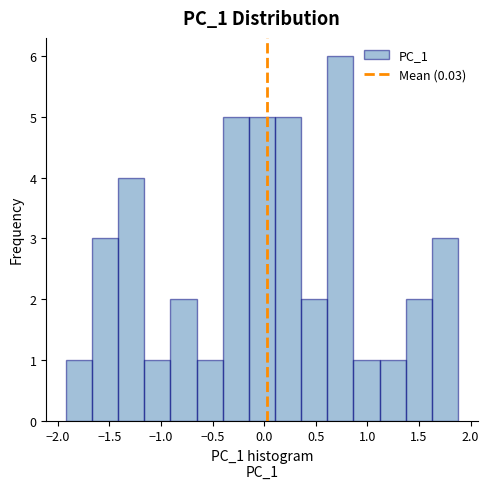

Which range on the x-axis has the tallest bar?

0.60 to 0.85